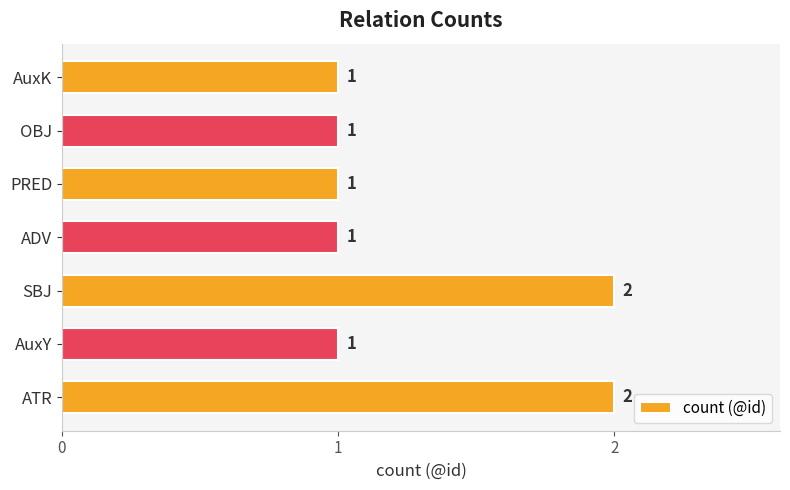

What is the minimum value shown in the chart?

1